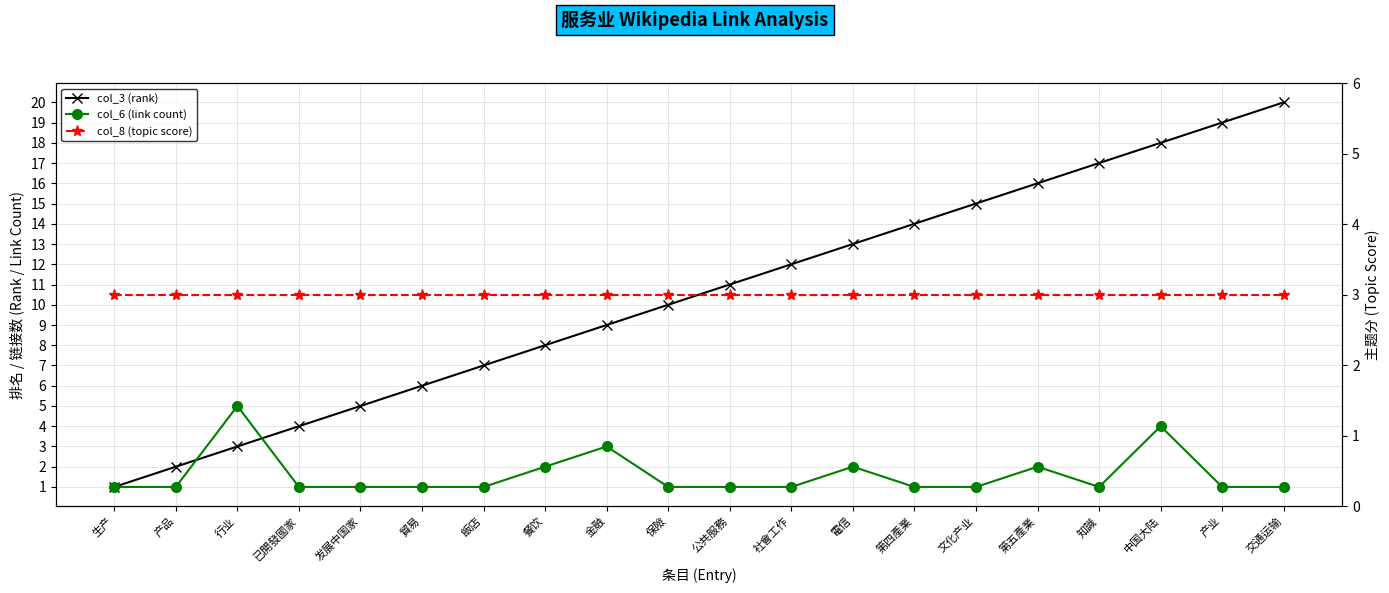

How many times do col_3 (rank) and col_6 (link count) cross each other?

2